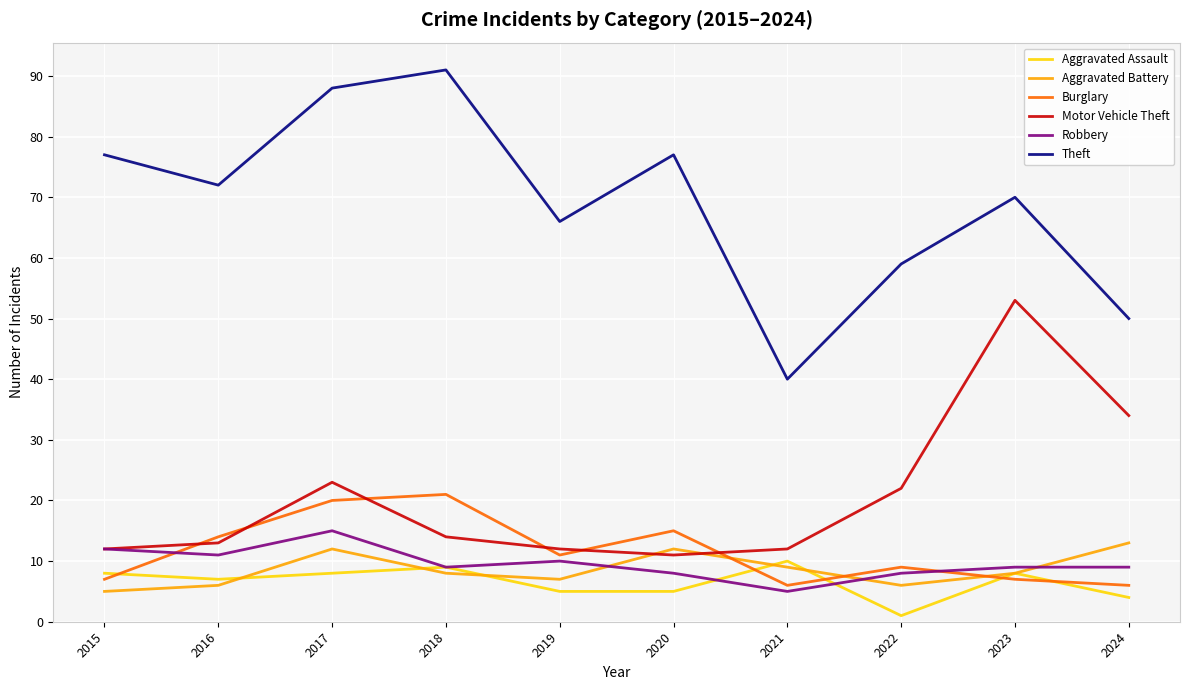

Does the chart have visible grid lines?

Yes